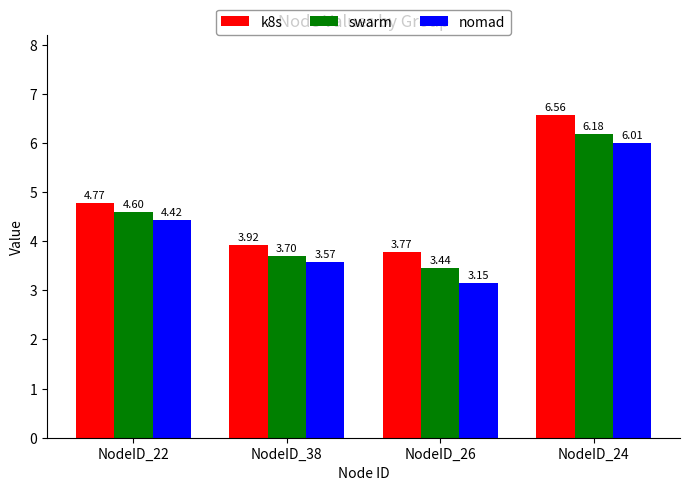

Which series has the largest range (max minus min)?

nomad